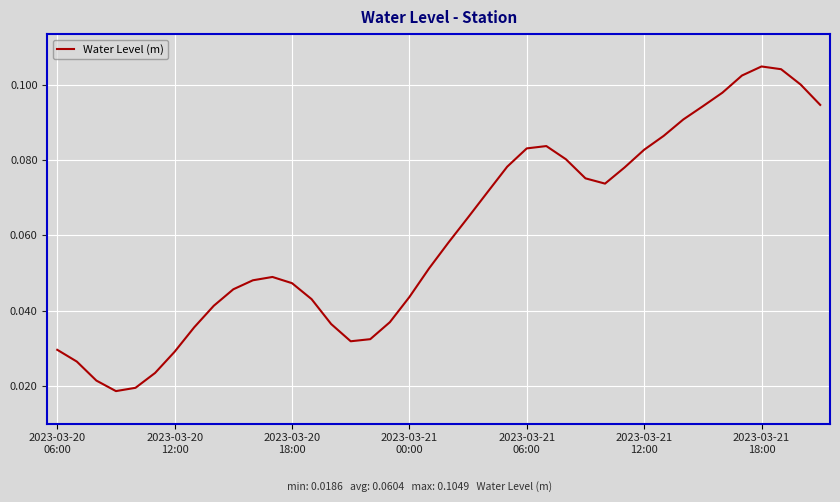

Count the values in the range 0 to 1.

40